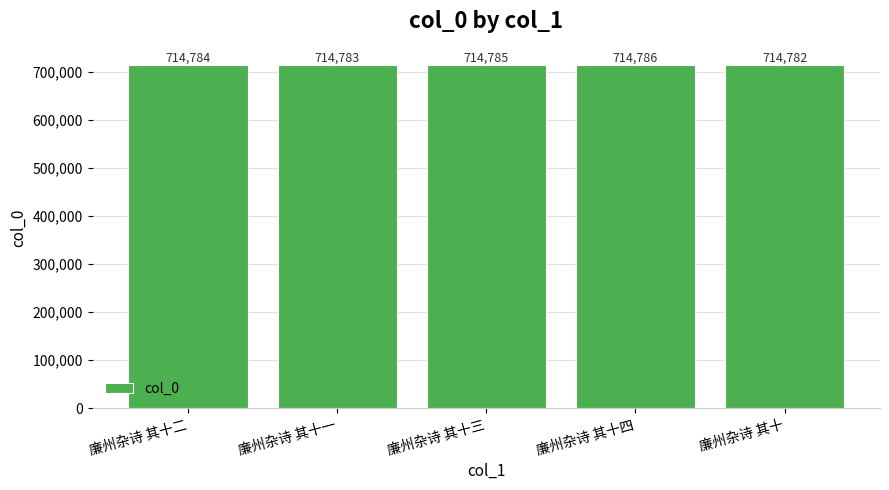

Count the values in the range 714783 to 714785.

3